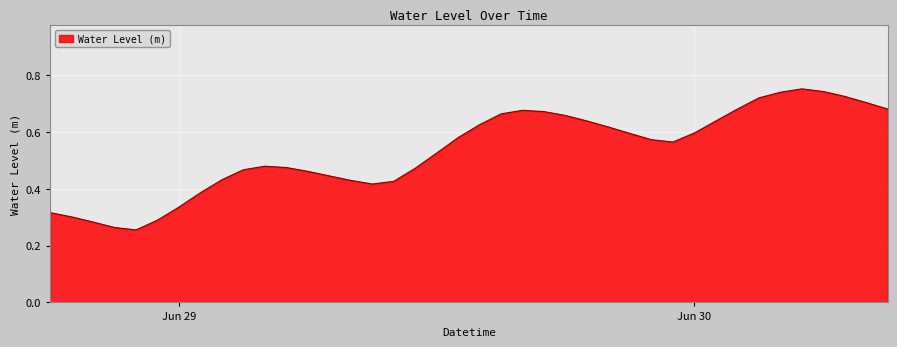

Does the chart have visible grid lines?

Yes